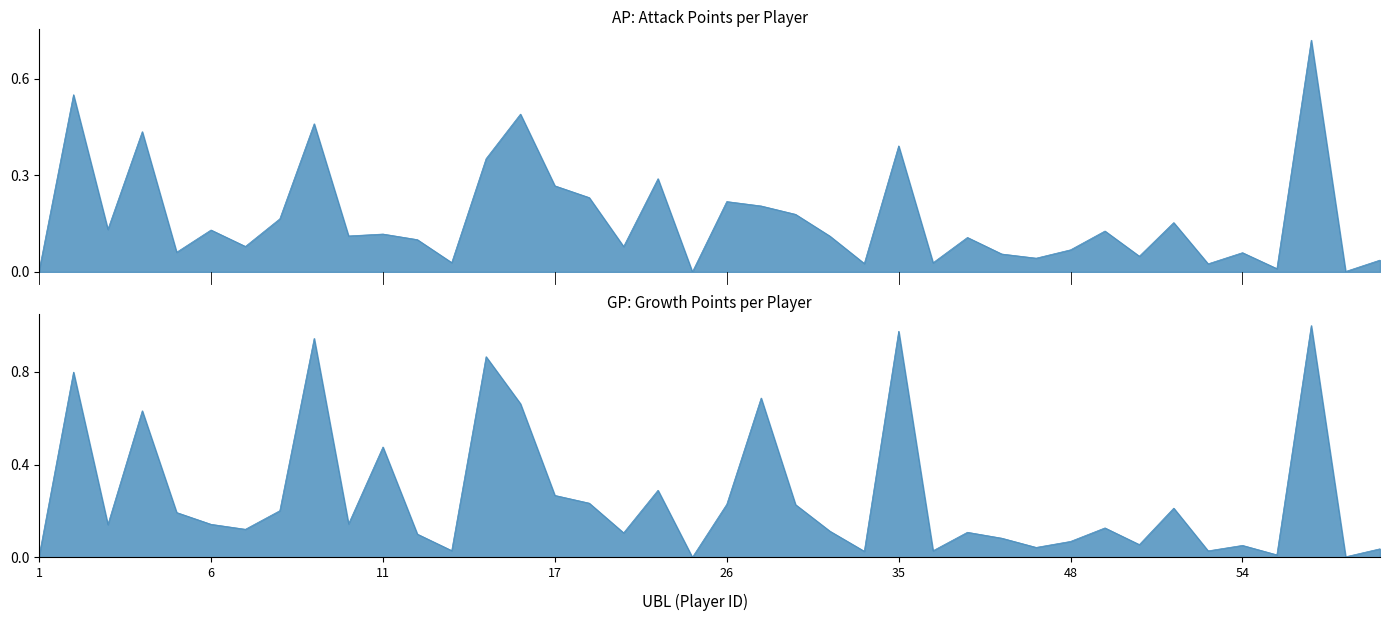

Rank the series by their maximum value, from highest to lowest.

GP, AP